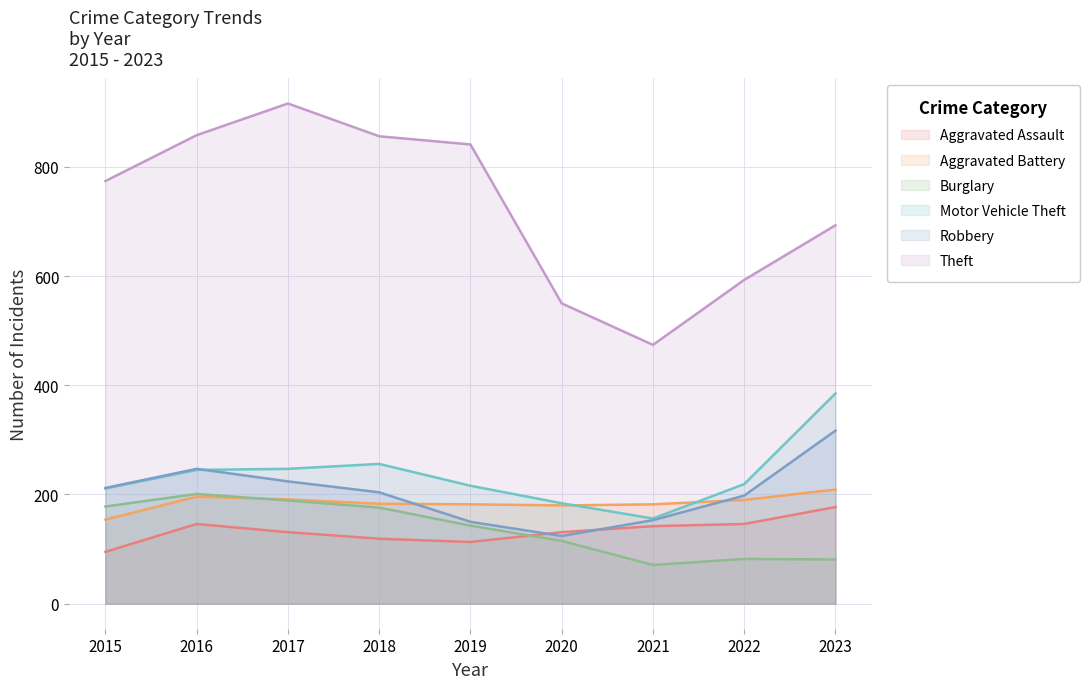

Where does the Robbery series first go above 204?

2015